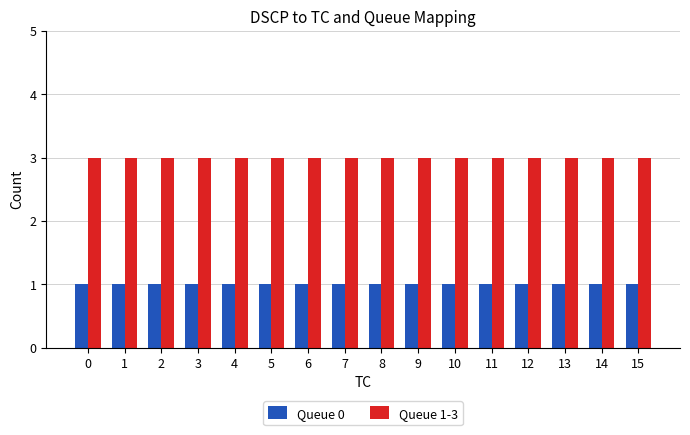

How many bars are there in each group?

2